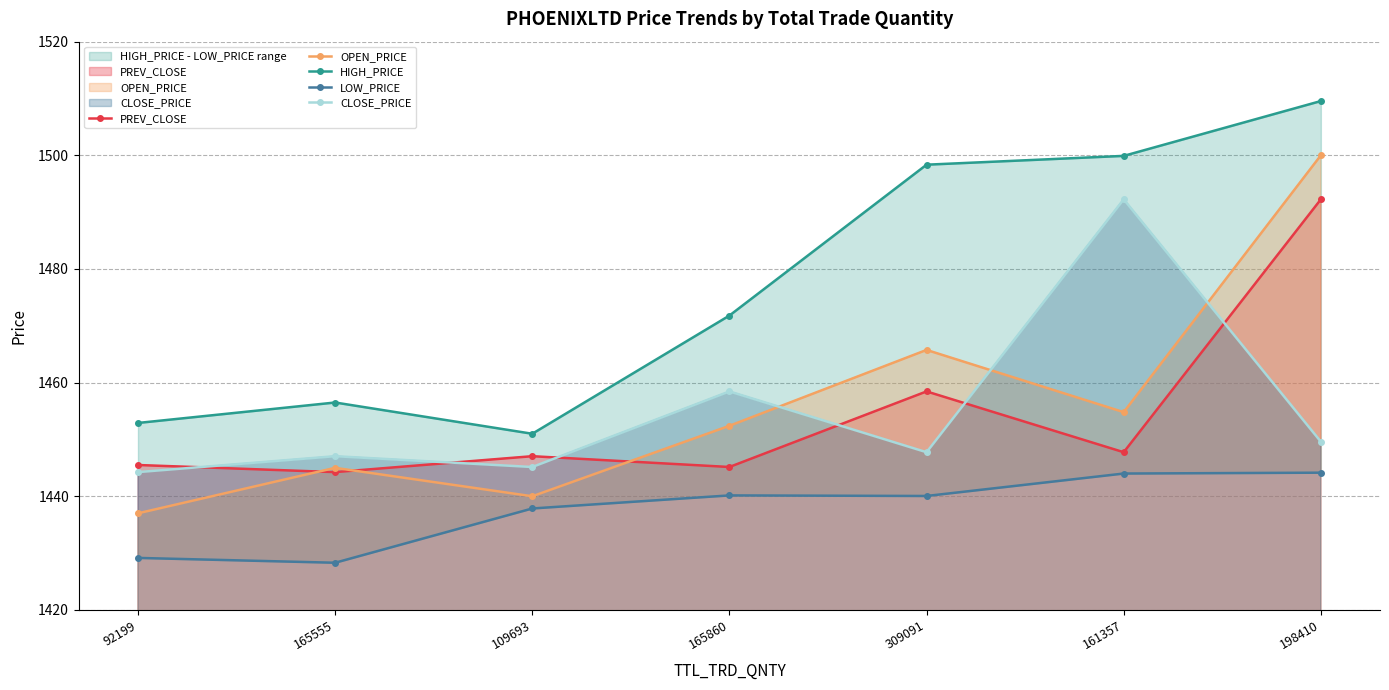

At which category does the chart reach its minimum across all series?

165555